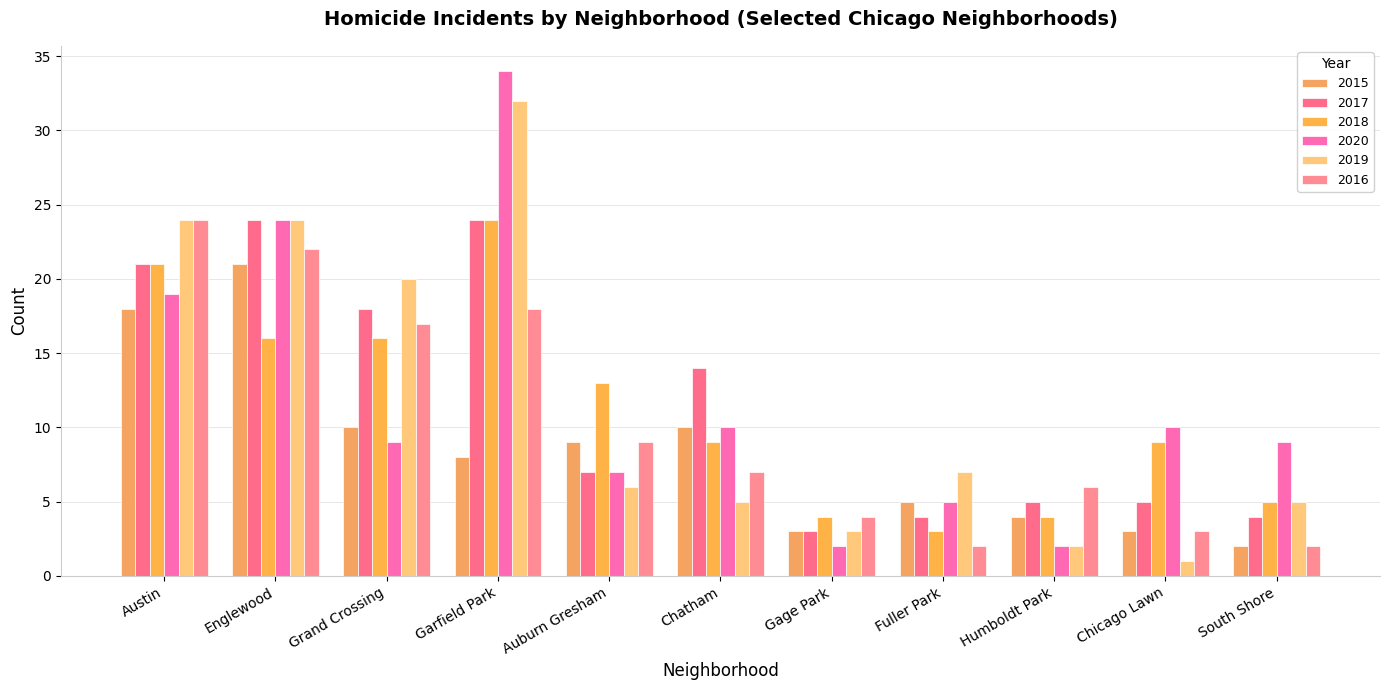

What is the value of the 2015 bar at the 2nd from the left?

21